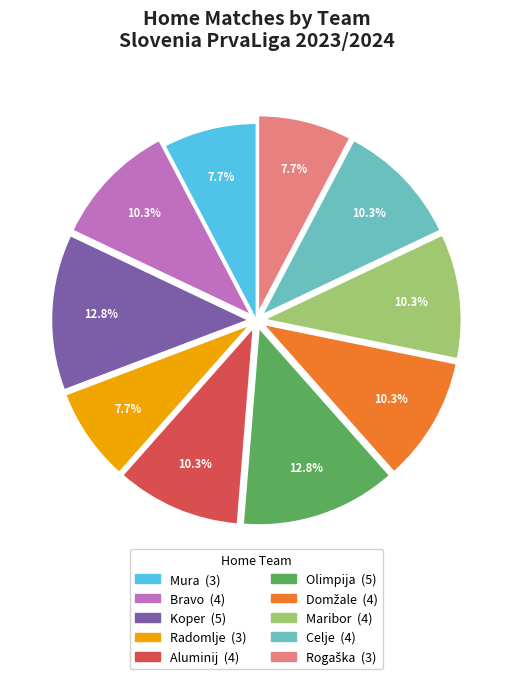

Is there a majority slice in this chart?

No